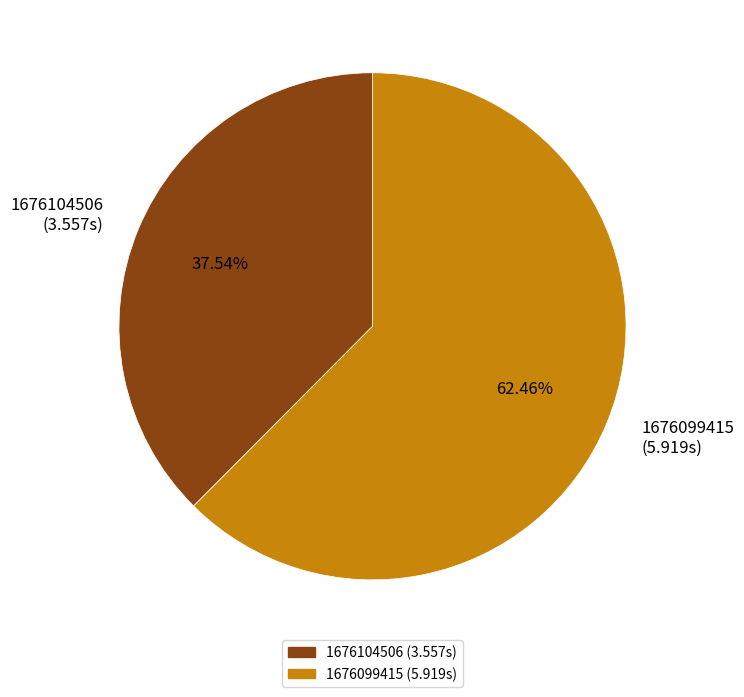

What is the smallest slice in the pie chart?

1676104506